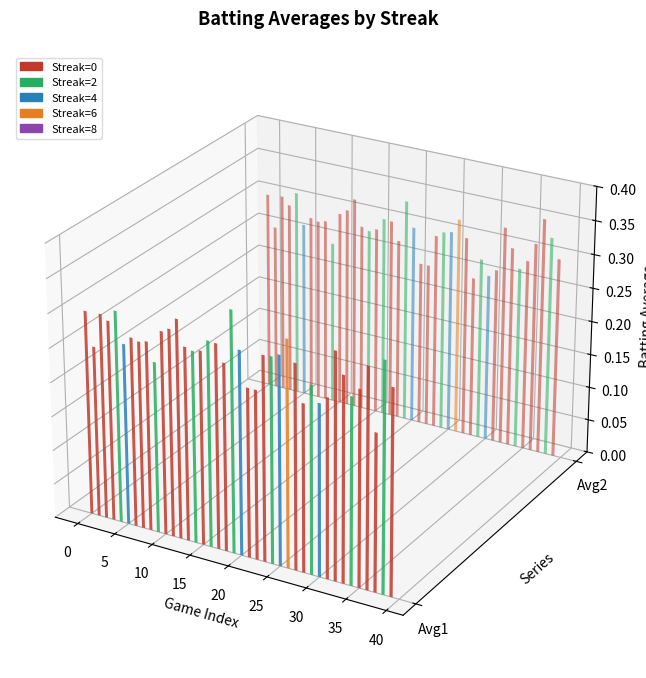

How many bars are there in each group?

2